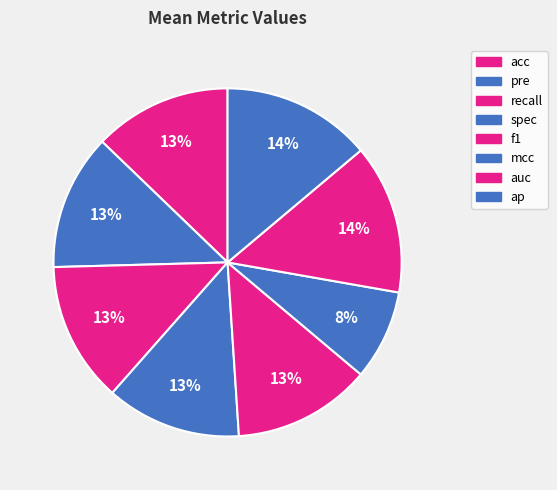

To the nearest percent, what is the average slice percentage?

12%